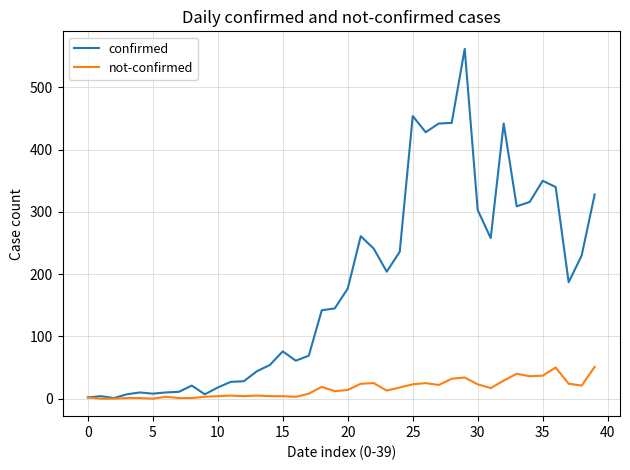

Which series has the largest total across all categories?

confirmed